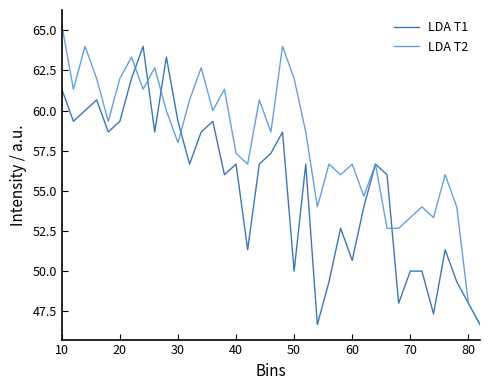

List the series in order of their peak value, highest first.

LDA T2, LDA T1